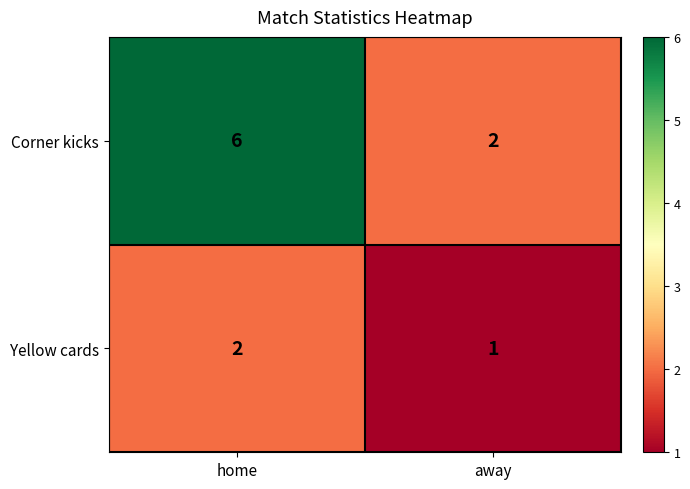

What is the difference between the highest and lowest values at home?

4